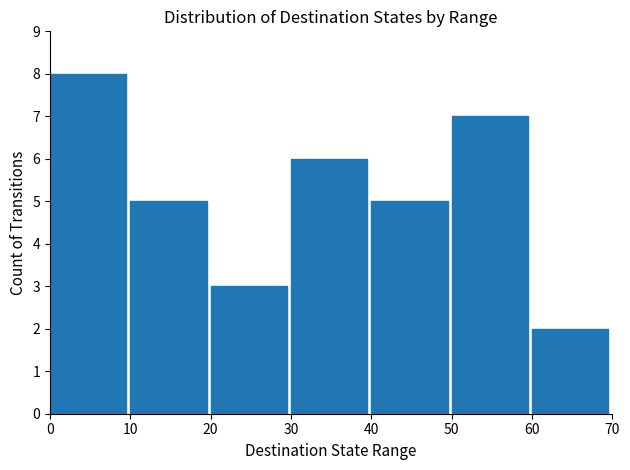

What is the change in value from 20 to 70?

-3